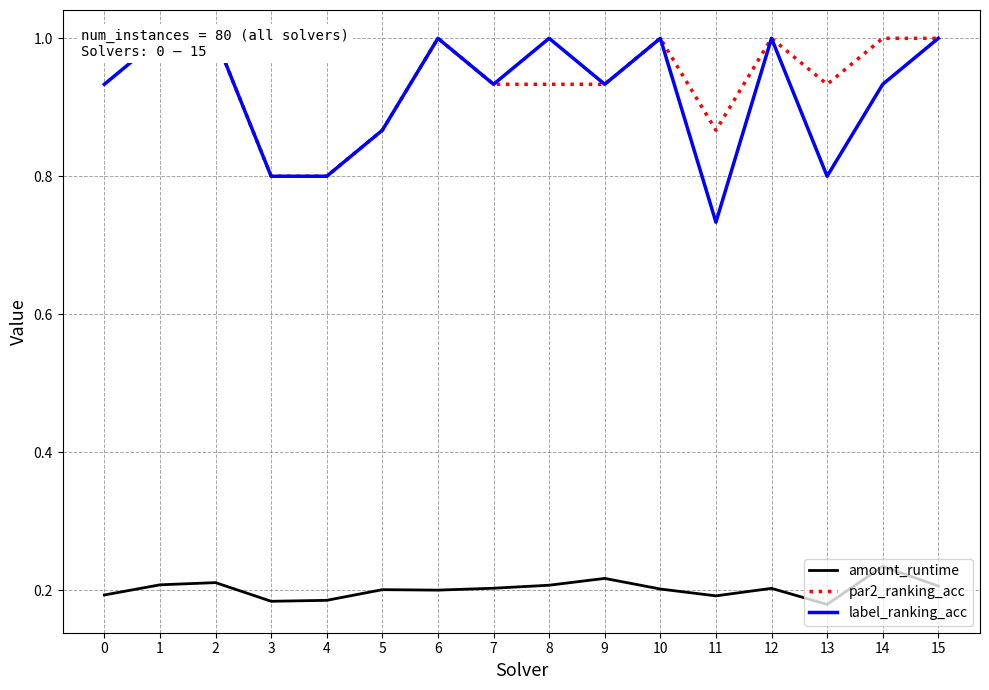

In label_ranking_acc, how many points are lower than both neighbors (excluding endpoints)?

4